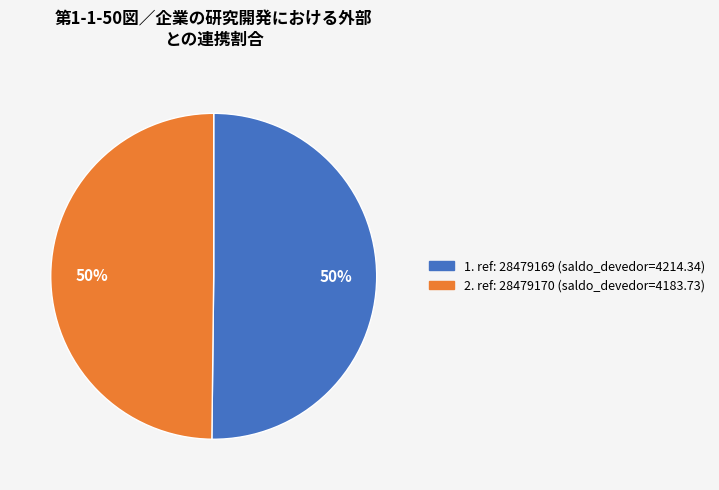

To the nearest percent, what is the average slice percentage?

50%